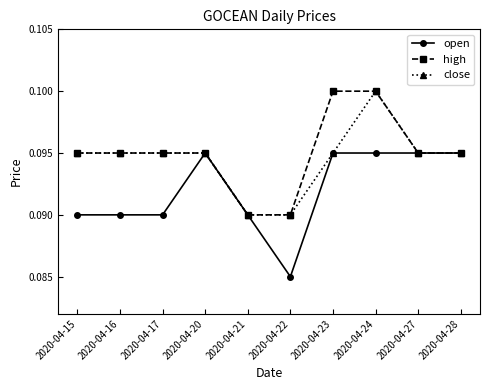

Is this an area chart (filled region under the line)?

No